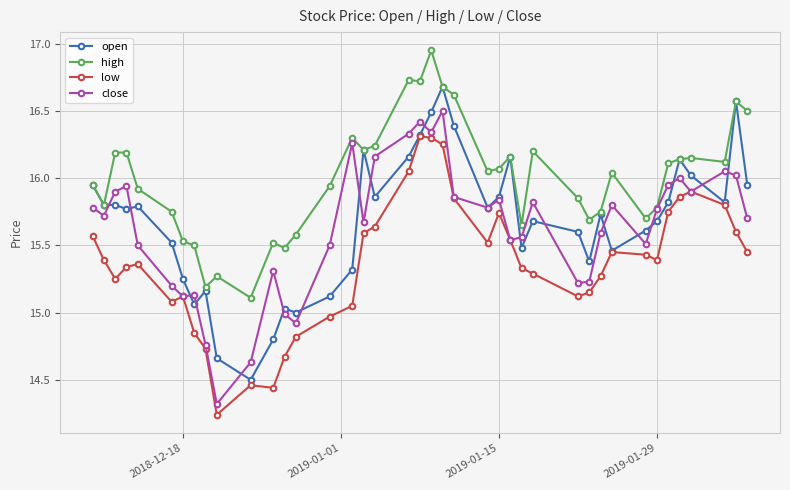

In high, how many points are lower than both neighbors (excluding endpoints)?

11